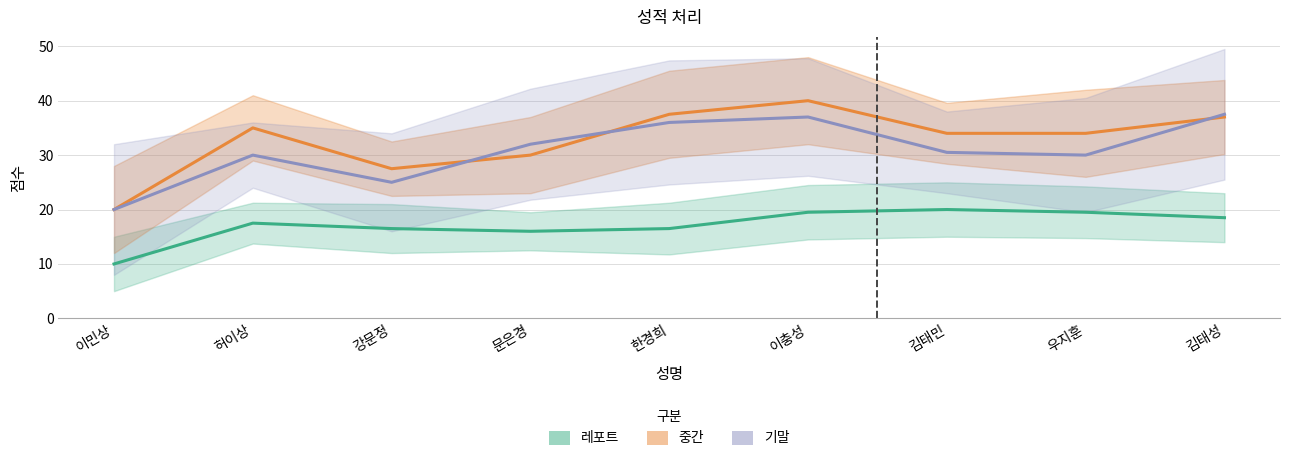

At which label is 레포트 closest to 17?

강문정